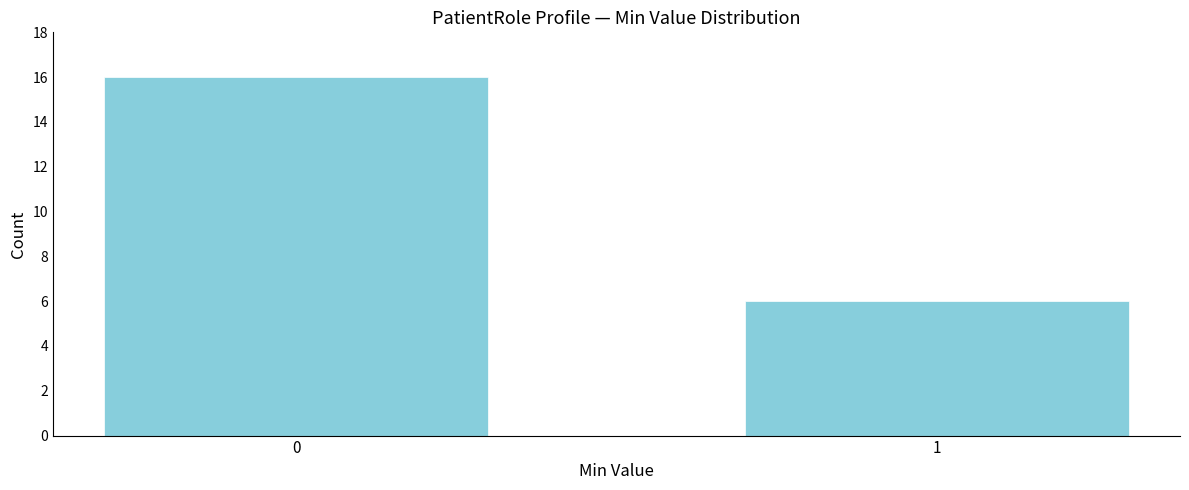

Reading right to left, extract all data points from this chart.

6	16